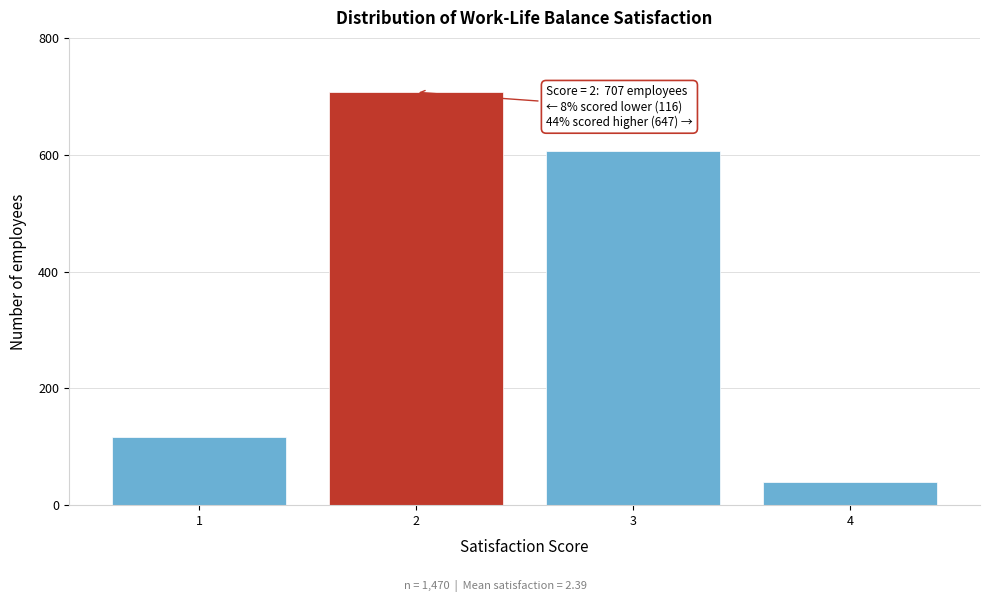

Reading left to right, list all the values displayed in this chart.

116	707	607	40